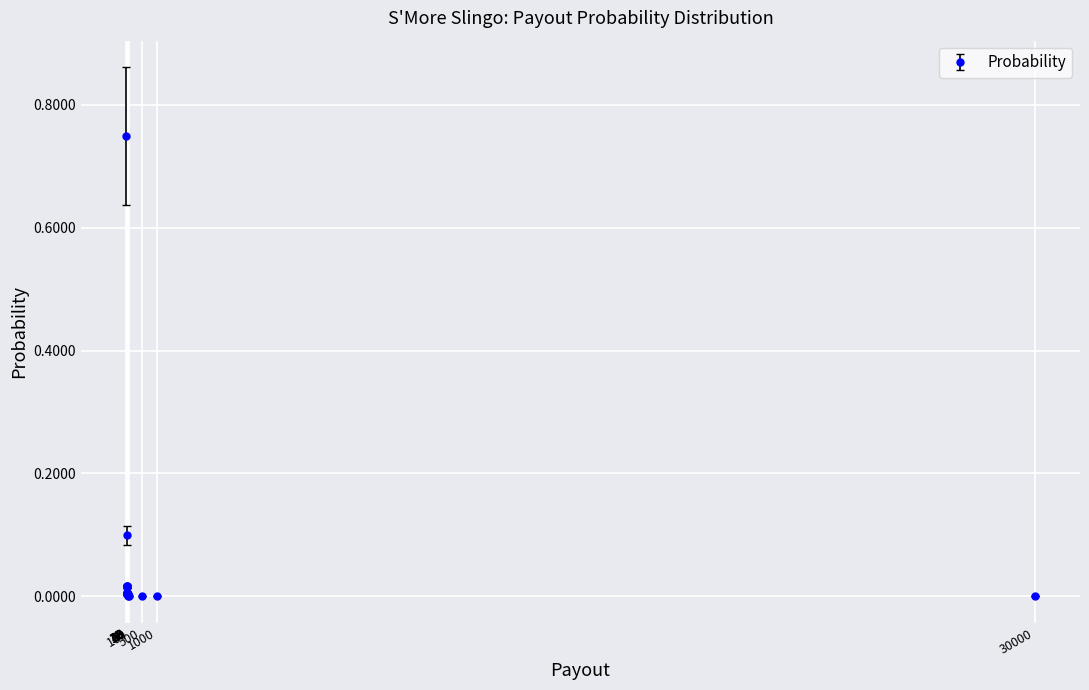

How many lines are shown in the chart?

1